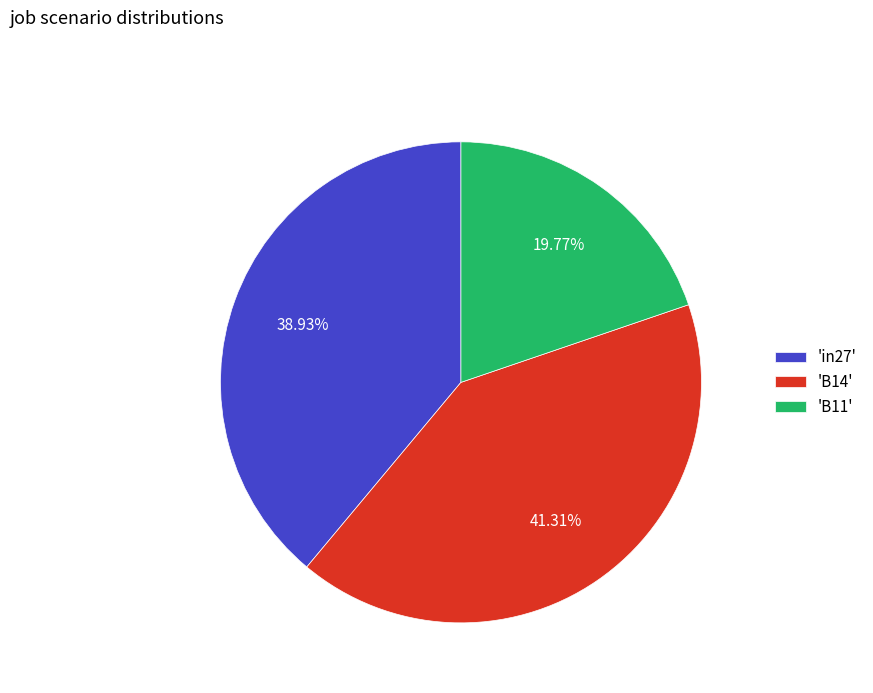

Is the sum of 'B11' and 'B14' greater than half?

Yes